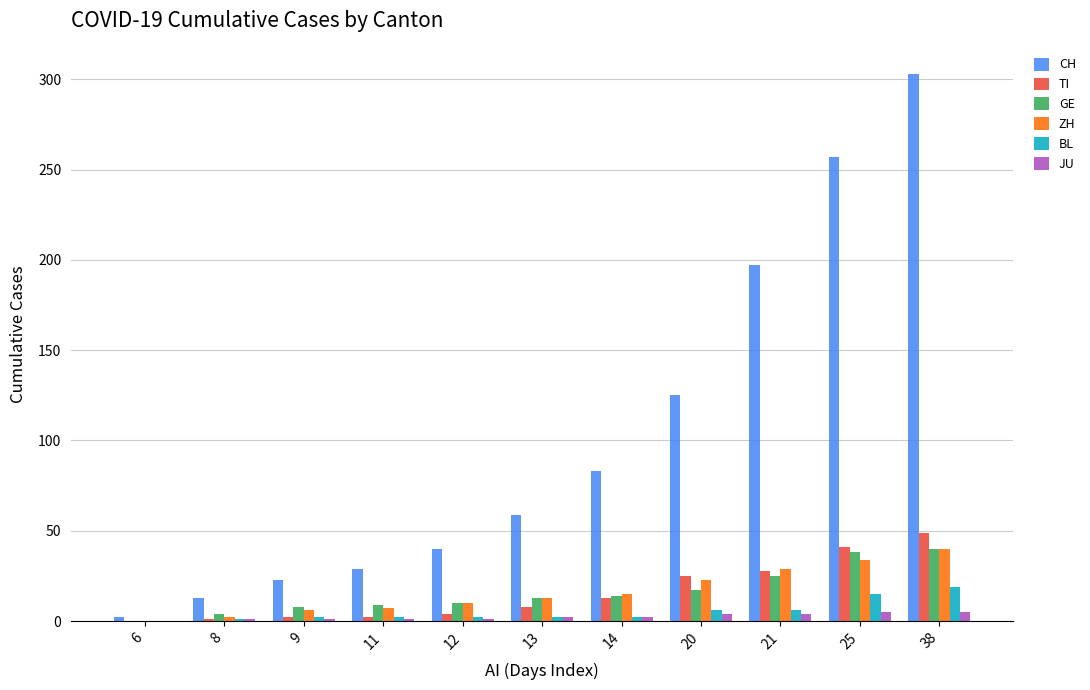

Which series changed the most between 21 and 38?

CH